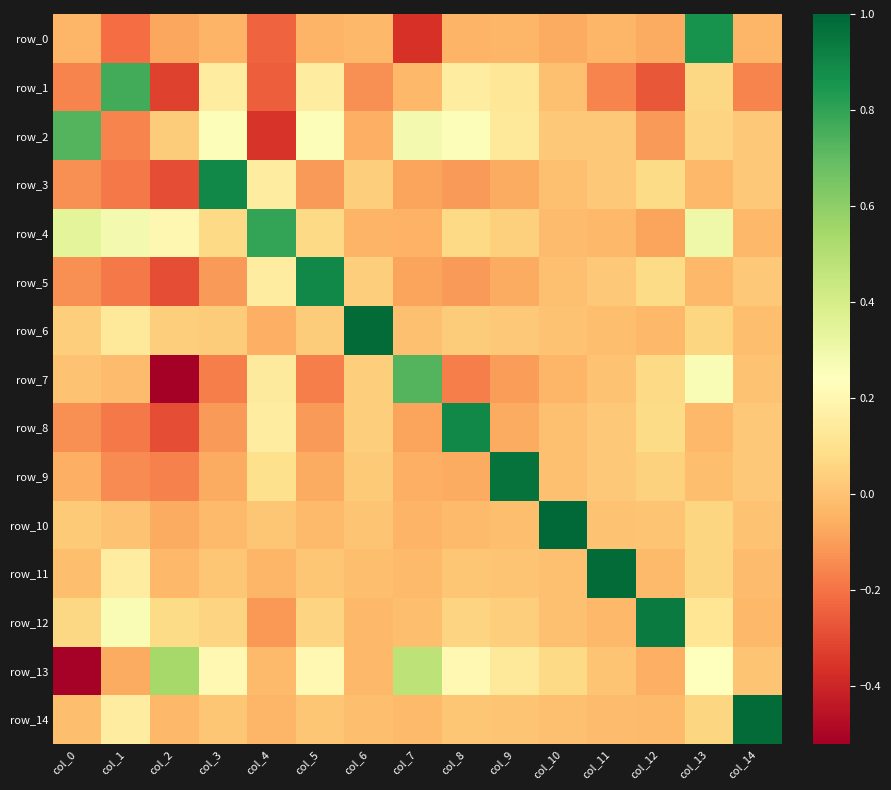

Reading left to right, transcribe all the data shown in this chart.

row_0: col_0=-0.0	col_1=-0.2	col_2=-0.1	col_3=-0.0	col_4=-0.2	col_5=-0.0	col_6=-0.0	col_7=-0.4	col_8=-0.0	col_9=-0.0	col_10=-0.1	col_11=-0.0	col_12=-0.1	col_13=0.9	col_14=-0.0
row_1: col_0=-0.2	col_1=0.8	col_2=-0.3	col_3=0.2	col_4=-0.2	col_5=0.2	col_6=-0.1	col_7=-0.0	col_8=0.2	col_9=0.1	col_10=-0.0	col_11=-0.2	col_12=-0.3	col_13=0.1	col_14=-0.2
row_2: col_0=0.7	col_1=-0.2	col_2=0.0	col_3=0.3	col_4=-0.4	col_5=0.3	col_6=-0.1	col_7=0.3	col_8=0.3	col_9=0.1	col_10=0.0	col_11=0.0	col_12=-0.1	col_13=0.1	col_14=0.0
row_3: col_0=-0.1	col_1=-0.2	col_2=-0.3	col_3=0.9	col_4=0.2	col_5=-0.1	col_6=0.0	col_7=-0.1	col_8=-0.1	col_9=-0.1	col_10=-0.0	col_11=0.0	col_12=0.1	col_13=-0.0	col_14=0.0
row_4: col_0=0.3	col_1=0.3	col_2=0.2	col_3=0.1	col_4=0.8	col_5=0.1	col_6=-0.0	col_7=-0.0	col_8=0.1	col_9=0.0	col_10=-0.0	col_11=-0.0	col_12=-0.1	col_13=0.3	col_14=-0.0
row_5: col_0=-0.1	col_1=-0.2	col_2=-0.3	col_3=-0.1	col_4=0.2	col_5=0.9	col_6=0.0	col_7=-0.1	col_8=-0.1	col_9=-0.1	col_10=-0.0	col_11=0.0	col_12=0.1	col_13=-0.0	col_14=0.0
row_6: col_0=0.0	col_1=0.1	col_2=0.0	col_3=0.0	col_4=-0.1	col_5=0.0	col_6=1.0	col_7=-0.0	col_8=0.0	col_9=0.0	col_10=-0.0	col_11=-0.0	col_12=-0.0	col_13=0.1	col_14=-0.0
row_7: col_0=0.0	col_1=-0.0	col_2=-0.5	col_3=-0.2	col_4=0.1	col_5=-0.2	col_6=0.0	col_7=0.7	col_8=-0.2	col_9=-0.1	col_10=-0.0	col_11=0.0	col_12=0.1	col_13=0.3	col_14=0.0
row_8: col_0=-0.1	col_1=-0.2	col_2=-0.3	col_3=-0.1	col_4=0.2	col_5=-0.1	col_6=0.0	col_7=-0.1	col_8=0.9	col_9=-0.1	col_10=-0.0	col_11=0.0	col_12=0.1	col_13=-0.0	col_14=0.0
row_9: col_0=-0.1	col_1=-0.1	col_2=-0.2	col_3=-0.1	col_4=0.1	col_5=-0.1	col_6=0.0	col_7=-0.1	col_8=-0.1	col_9=1.0	col_10=-0.0	col_11=0.0	col_12=0.0	col_13=-0.0	col_14=0.0
row_10: col_0=0.0	col_1=0.0	col_2=-0.1	col_3=-0.0	col_4=0.0	col_5=-0.0	col_6=0.0	col_7=-0.0	col_8=-0.0	col_9=-0.0	col_10=1.0	col_11=-0.0	col_12=0.0	col_13=0.1	col_14=-0.0
row_11: col_0=-0.0	col_1=0.2	col_2=-0.0	col_3=0.0	col_4=-0.0	col_5=0.0	col_6=-0.0	col_7=-0.0	col_8=0.0	col_9=0.0	col_10=-0.0	col_11=1.0	col_12=-0.0	col_13=0.1	col_14=-0.0
row_12: col_0=0.1	col_1=0.3	col_2=0.1	col_3=0.1	col_4=-0.1	col_5=0.1	col_6=-0.0	col_7=-0.0	col_8=0.1	col_9=0.0	col_10=-0.0	col_11=-0.0	col_12=0.9	col_13=0.1	col_14=-0.0
row_13: col_0=-0.5	col_1=-0.1	col_2=0.5	col_3=0.2	col_4=-0.0	col_5=0.2	col_6=-0.0	col_7=0.5	col_8=0.2	col_9=0.1	col_10=0.1	col_11=0.0	col_12=-0.1	col_13=0.2	col_14=0.0
row_14: col_0=-0.0	col_1=0.2	col_2=-0.0	col_3=0.0	col_4=-0.0	col_5=0.0	col_6=-0.0	col_7=-0.0	col_8=0.0	col_9=0.0	col_10=-0.0	col_11=-0.0	col_12=-0.0	col_13=0.1	col_14=1.0